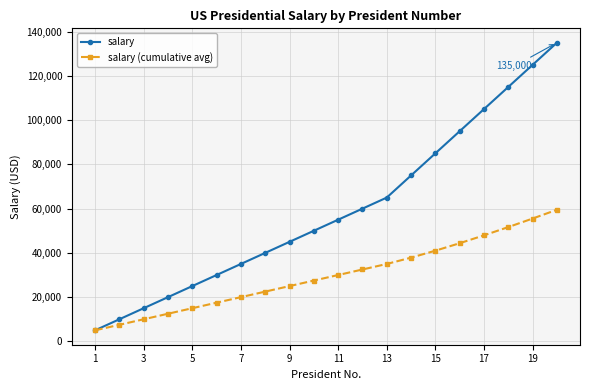

Reading left to right, extract all data points from this chart.

salary: 5000.0	10000.0	15000.0	20000.0	25000.0	30000.0	35000.0	40000.0	45000.0	50000.0	55000.0	60000.0	65000.0	75000.0	85000.0	95000.0	105000.0	115000.0	125000.0	135000.0
salary (cumulative avg): 5000.0	7500.0	10000.0	12500.0	15000.0	17500.0	20000.0	22500.0	25000.0	27500.0	30000.0	32500.0	35000.0	37857.1	41000.0	44375.0	47941.2	51666.7	55526.3	59500.0